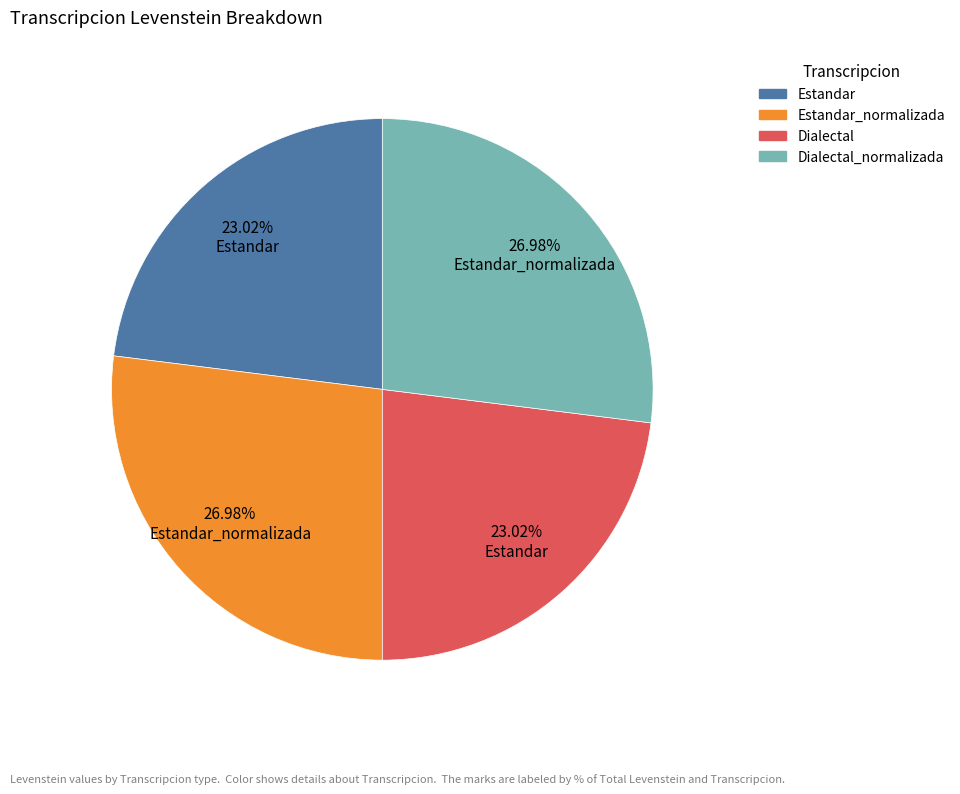

What percentage is NOT represented by Dialectal?

77.0%